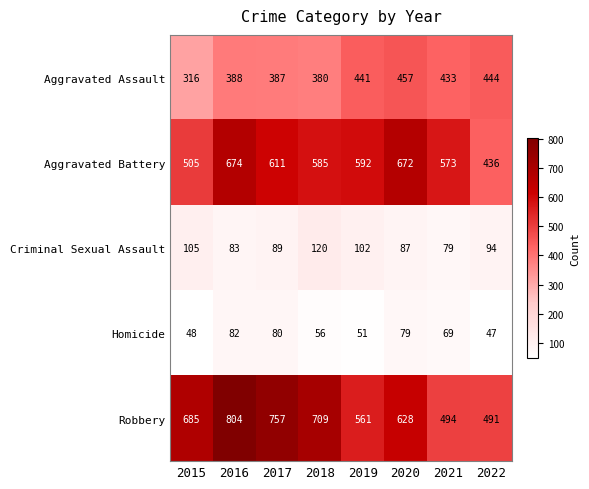

What is the spread (max minus min) of values at 2021?

504